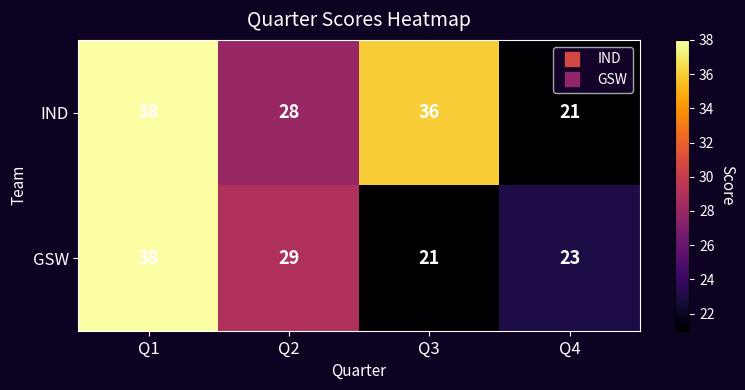

What is the difference between the maximum and second lowest values in the IND series?

10